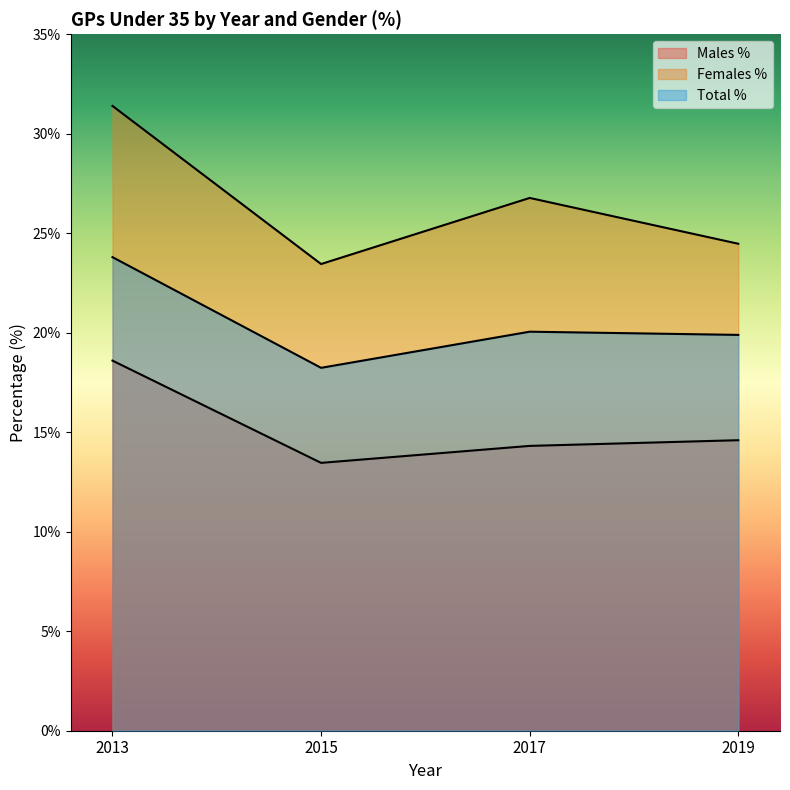

True or false: Males % and Females % cross at least once.

False